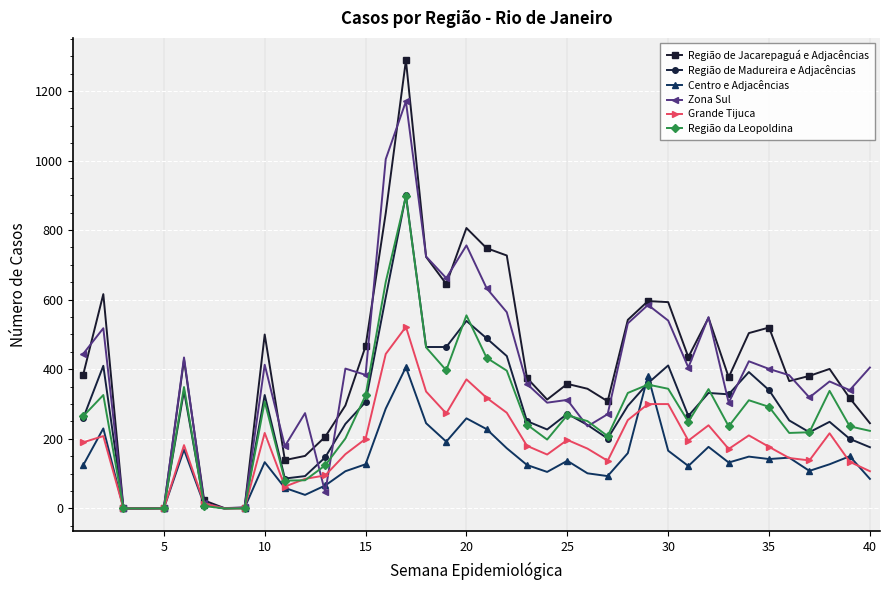

True or false: Zona Sul has more than 1 points higher than both neighbors.

True